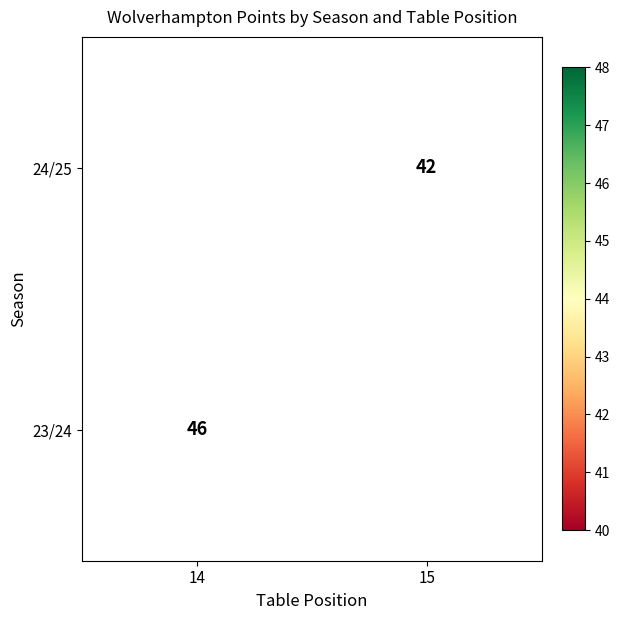

Is it true that 23/24 equals 64.2 at 14?

False